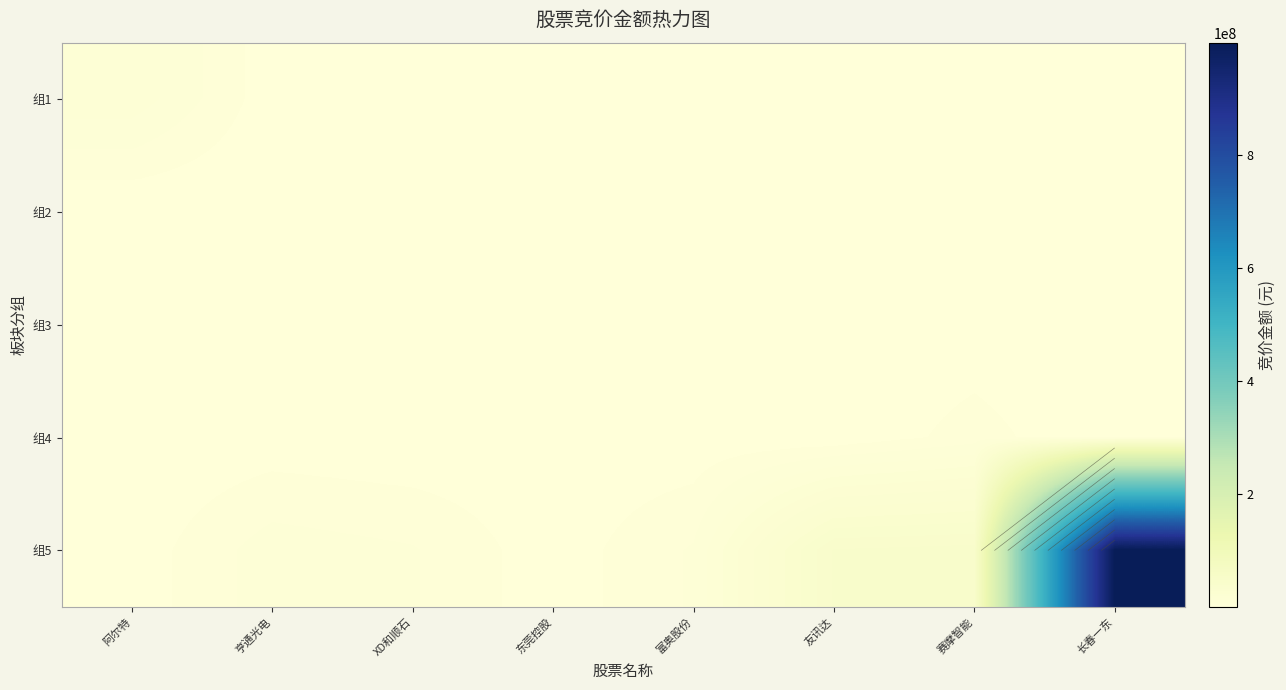

The value of 组3 at 阿尔特 is 658790. True or false?

True